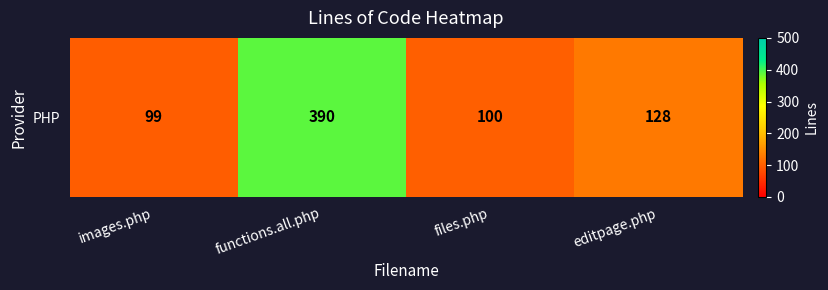

What is the difference between the maximum and second lowest values?

290